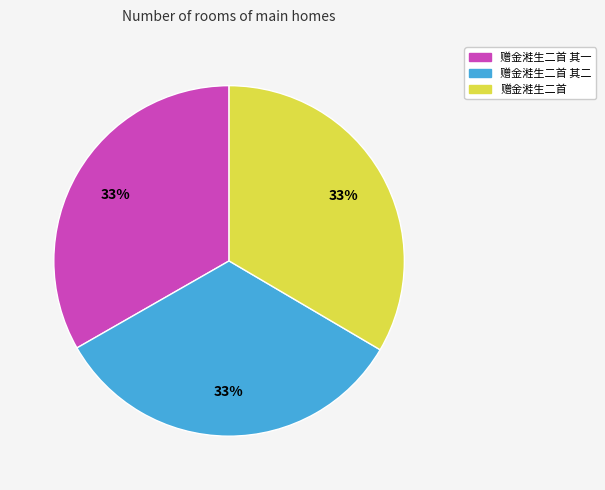

Is there a majority slice in this chart?

No